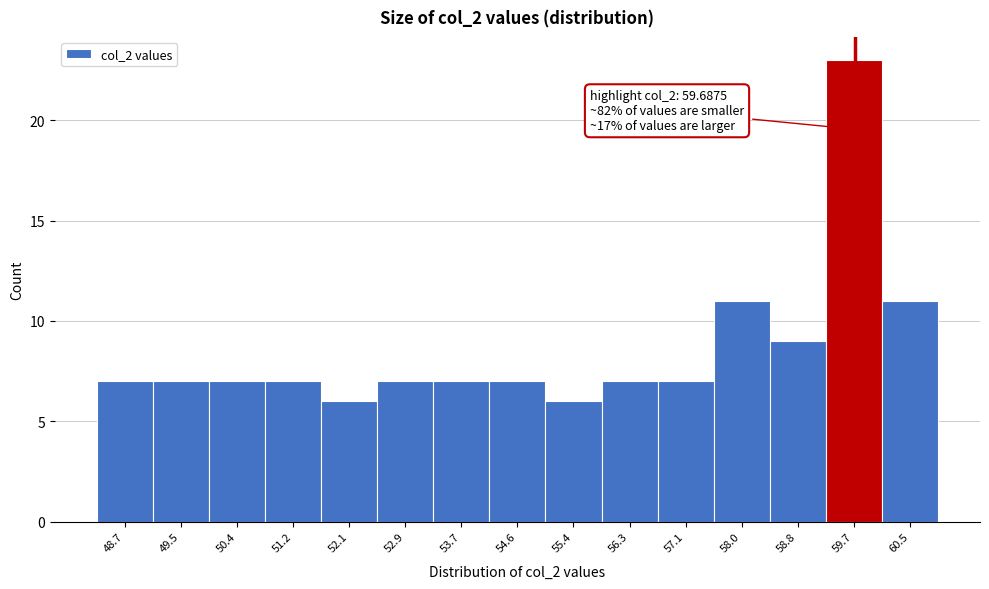

Which range on the x-axis has the tallest bar?

59.2 to 60.1